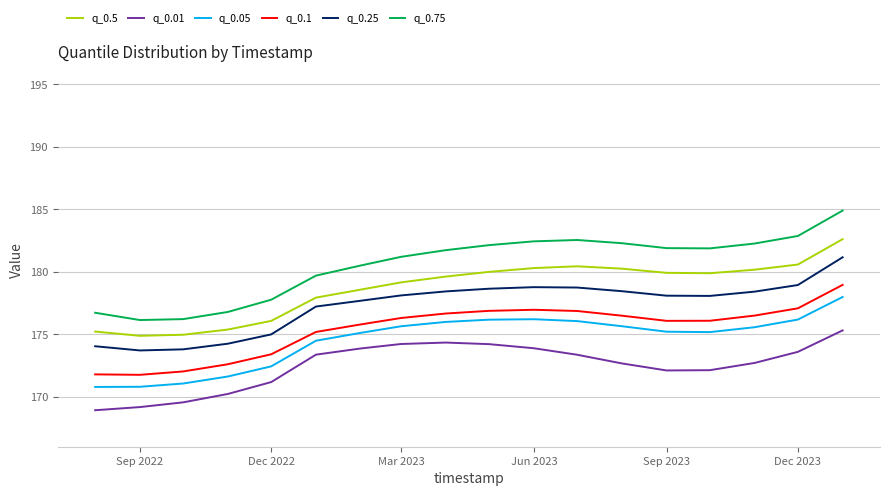

What is the difference between the maximum and minimum values in the q_0.1 series?

7.2